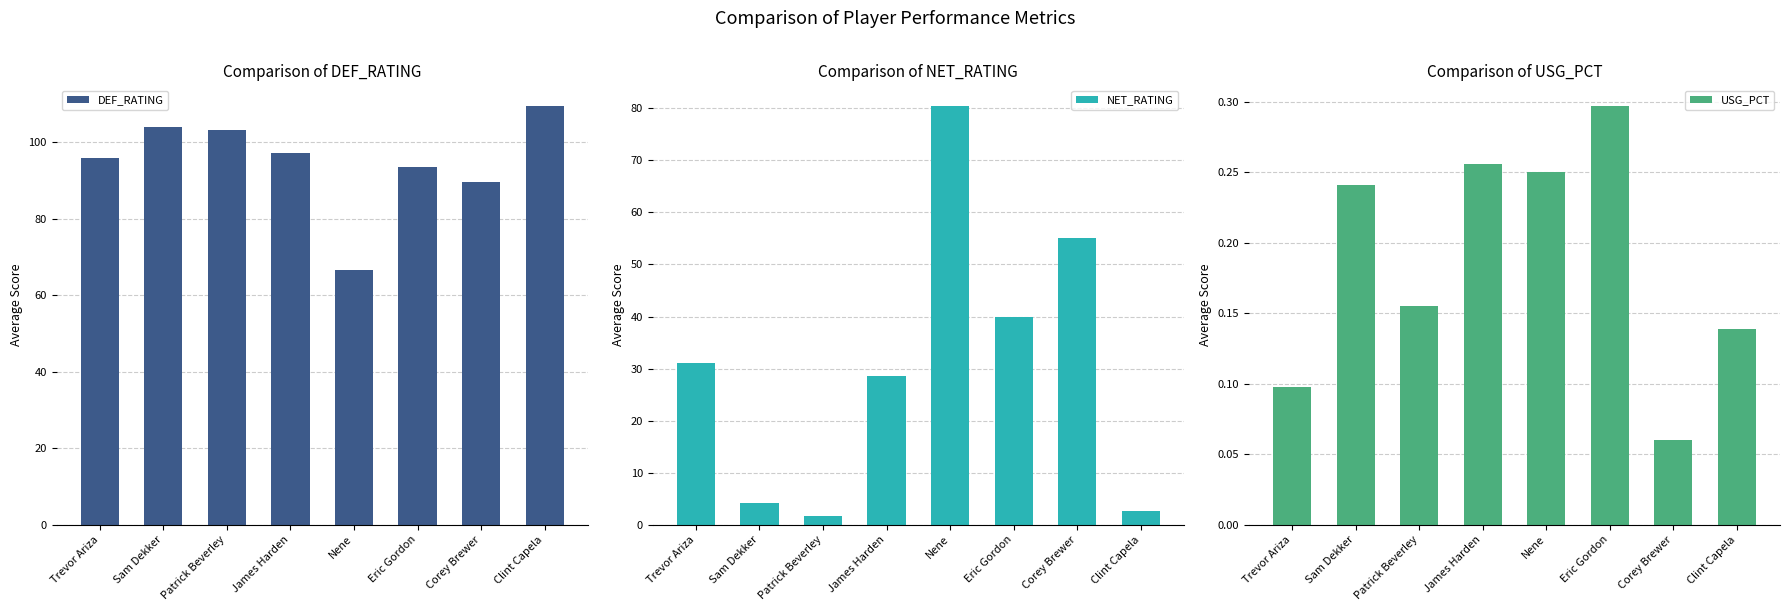

The value of NET_RATING at Eric Gordon is 18.0. True or false?

False